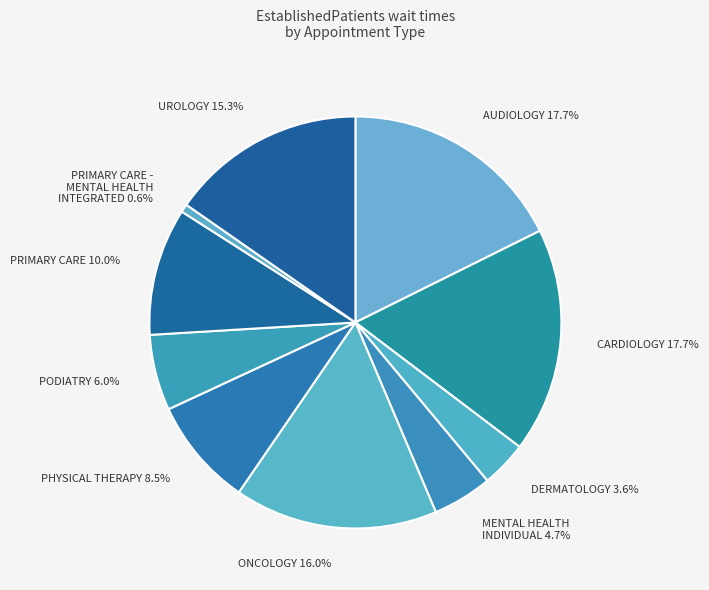

To the nearest percent, what percentage of the pie is MENTAL HEALTH INDIVIDUAL?

5%